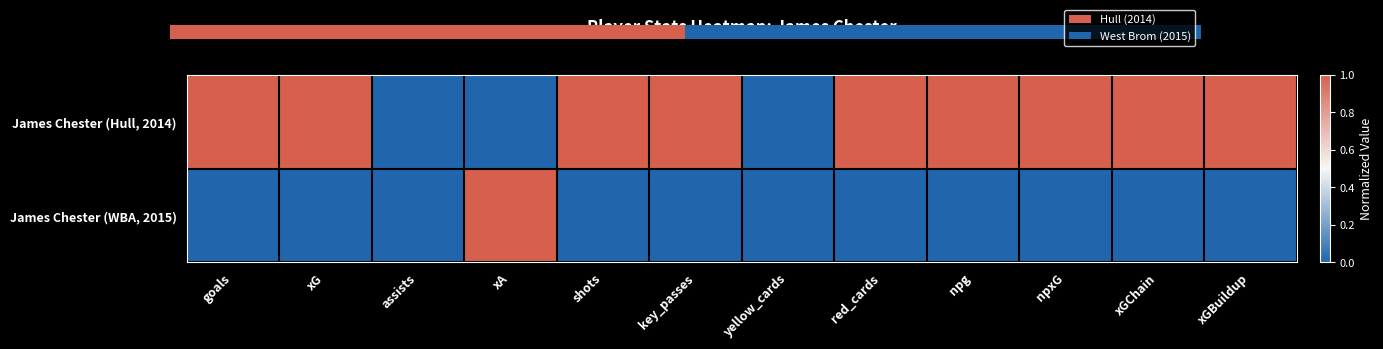

At which label does James Chester (WBA, 2015) reach its peak?

xA